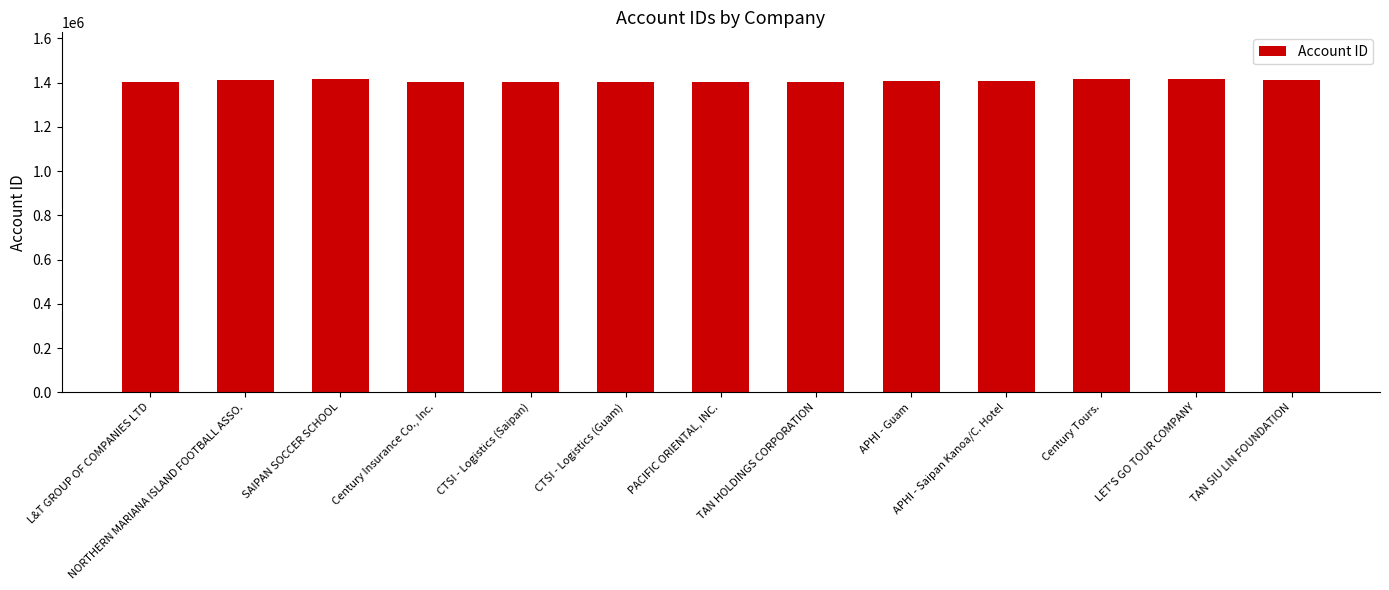

List the labels in order of value, smallest first.

Century Insurance Co., Inc., CTSI - Logistics (Guam), CTSI - Logistics (Saipan), L&T GROUP OF COMPANIES LTD, PACIFIC ORIENTAL, INC., TAN HOLDINGS CORPORATION, APHI - Saipan Kanoa/C. Hotel, APHI - Guam, NORTHERN MARIANA ISLAND FOOTBALL ASSO., TAN SIU LIN FOUNDATION, SAIPAN SOCCER SCHOOL, Century Tours., LET'S GO TOUR COMPANY